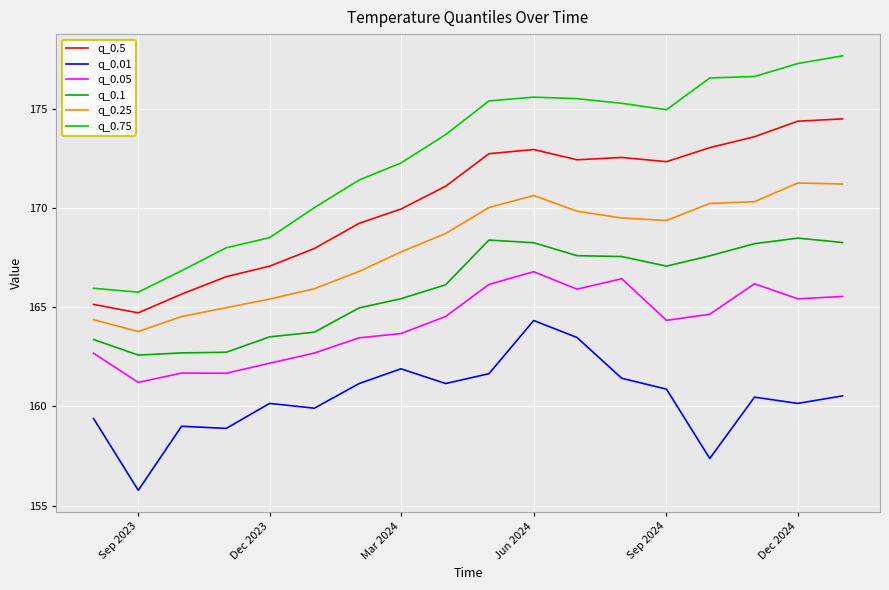

What is the minimum value for q_0.01?

155.8